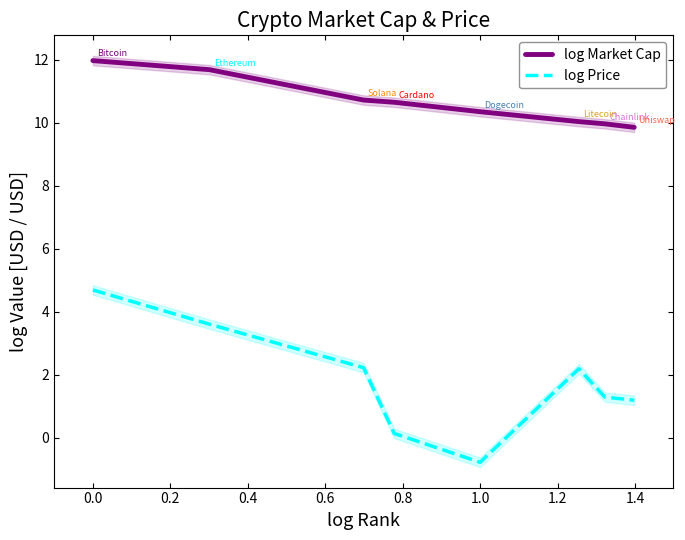

True or false: log Market Cap and log Price cross at least once.

False